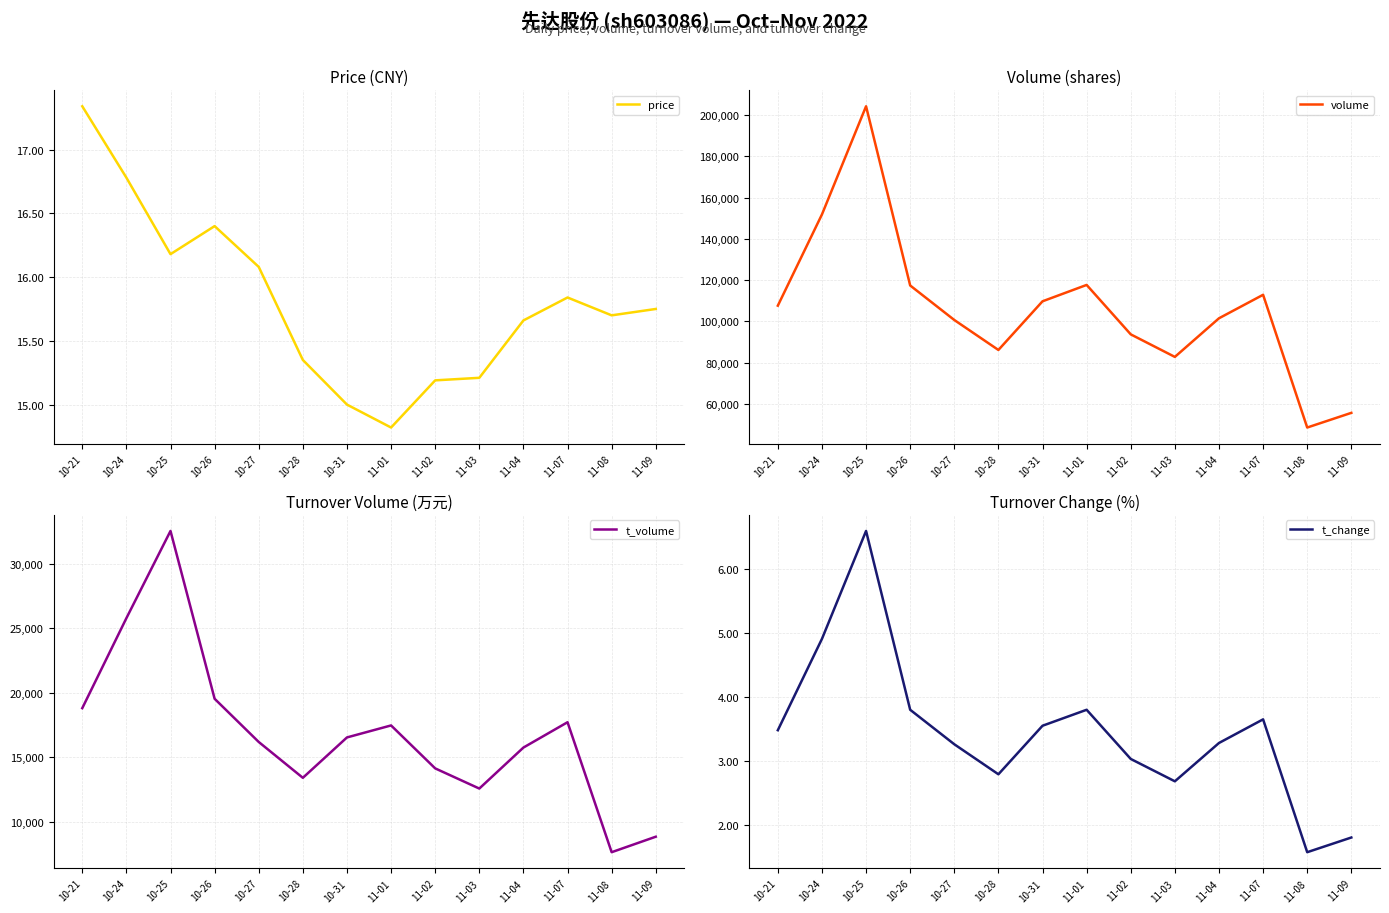

At which category is the sum across all series the highest?

10-25